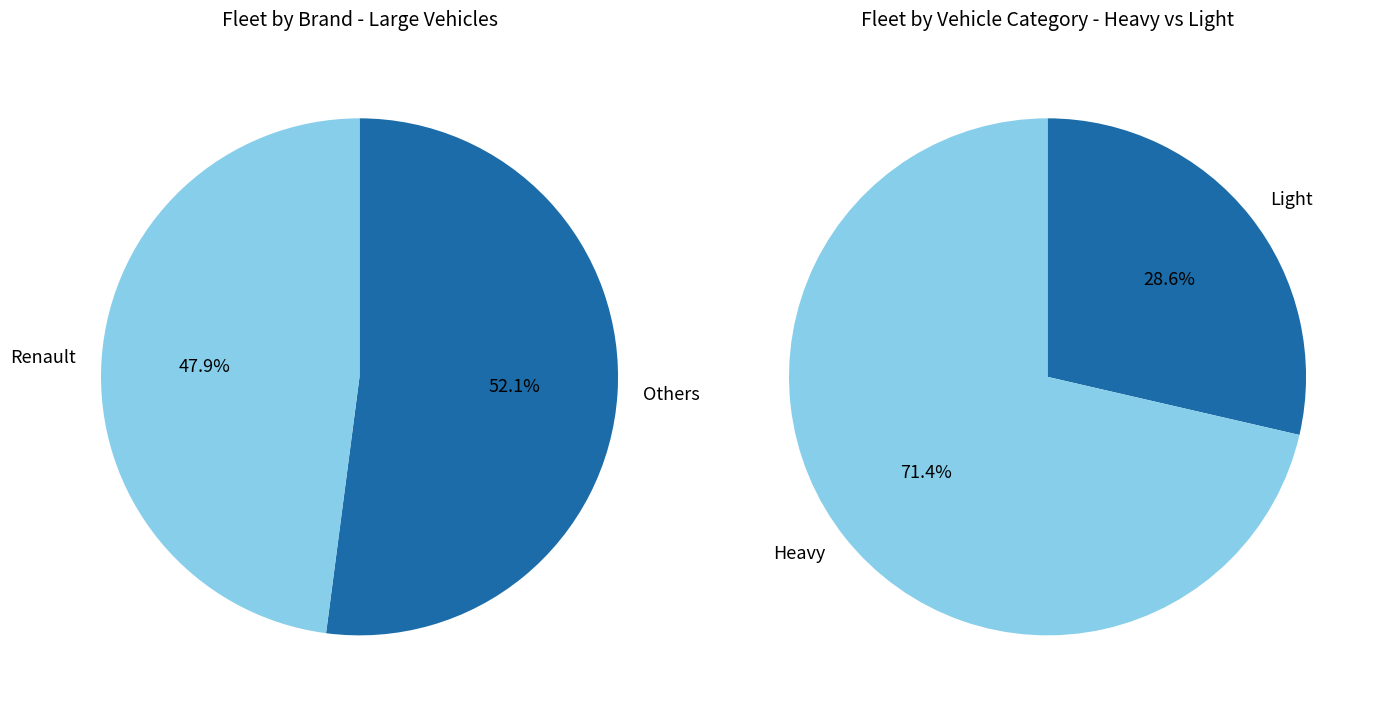

Does Ford represent more than half of the total?

No